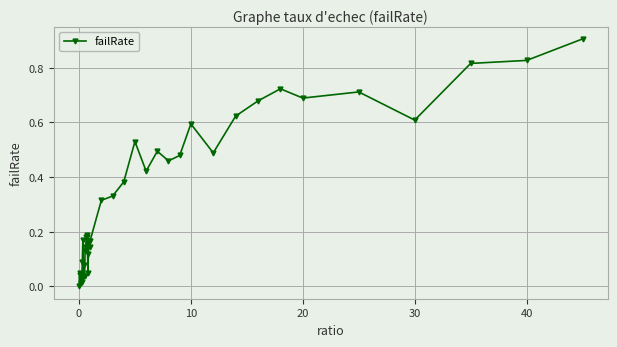

What is the difference between the maximum and minimum values?

0.9